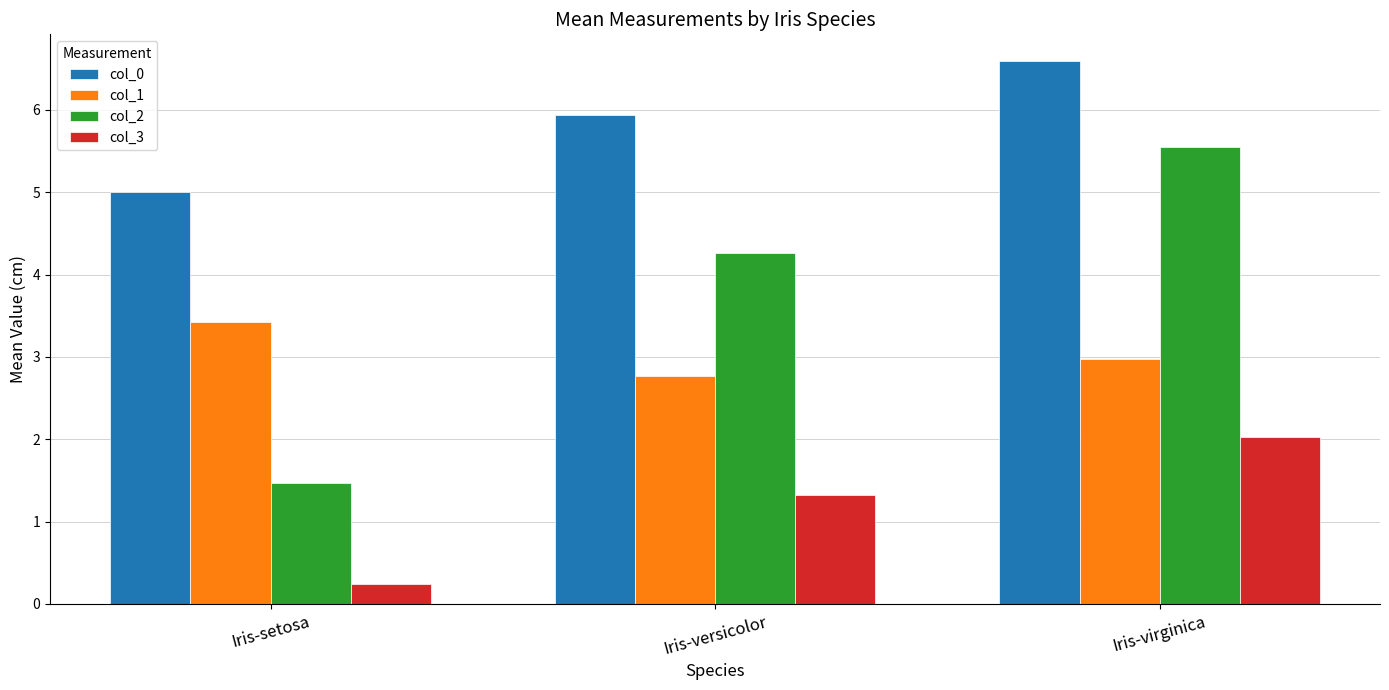

What is the minimum value shown in the chart?

0.2